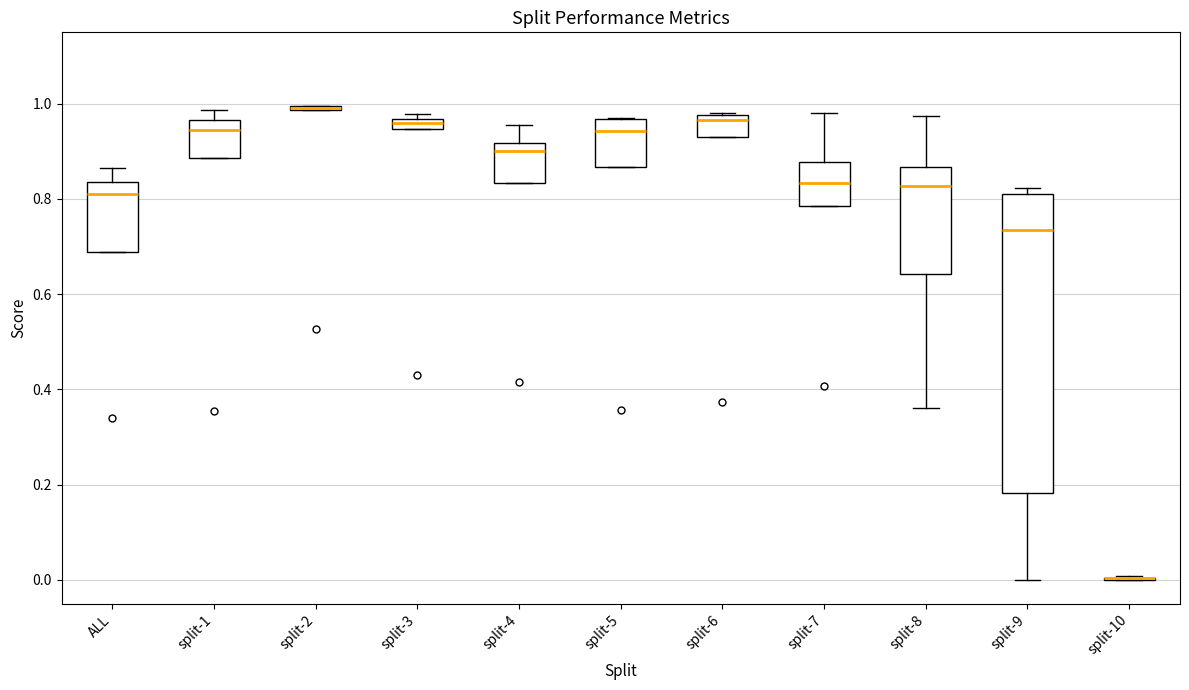

Comparing the boxes themselves (not the whiskers), which one is the tallest?

split-9